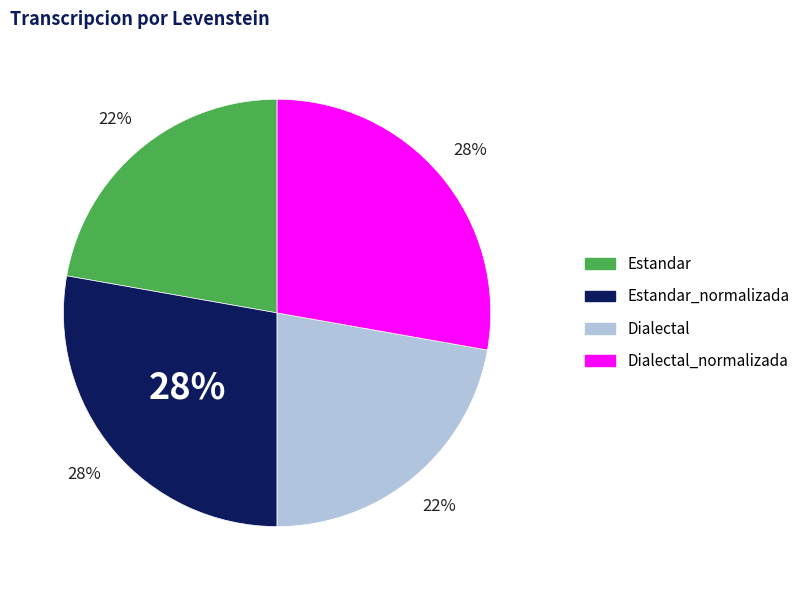

The Estandar_normalizada slice represents 18% of the pie. True or false?

False